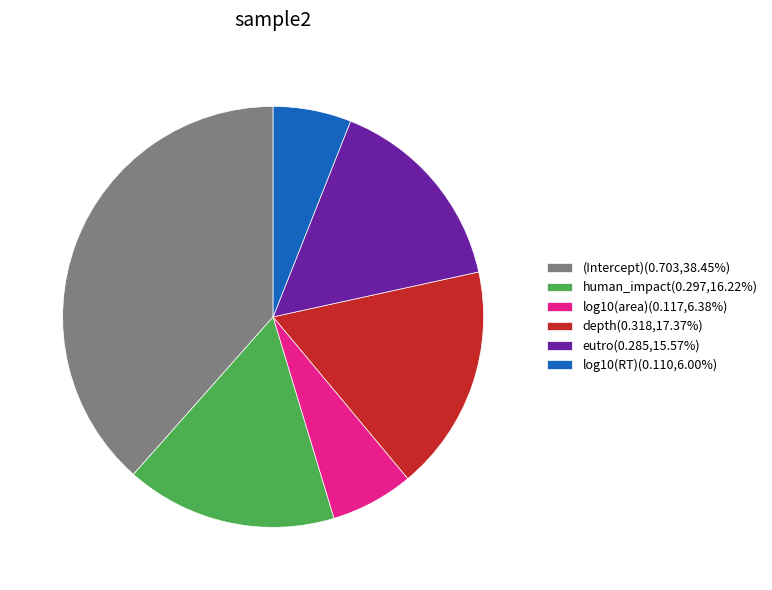

Do log10(RT)(0.110,6.00%) and depth(0.318,17.37%) together represent more than half of the pie?

No